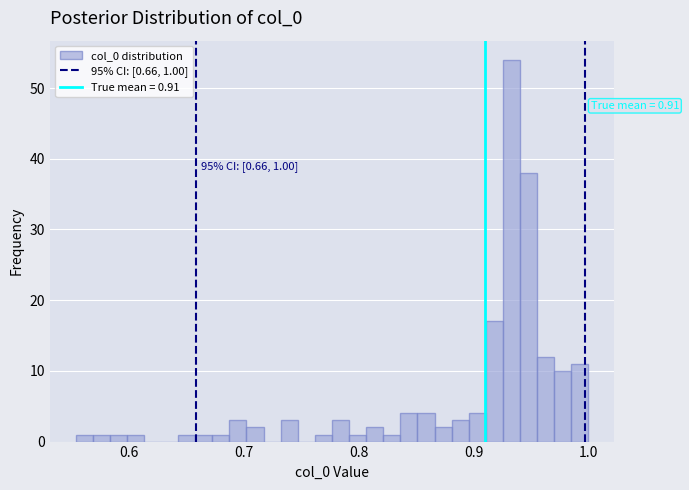

Around what value on the x-axis is the tallest bar? Give the approximate position of its centre, as read against the axis.

0.93